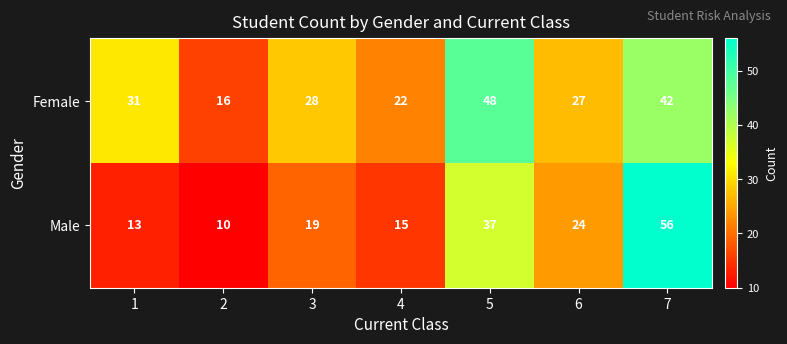

Between 2 and 5, which series saw the biggest shift?

Female